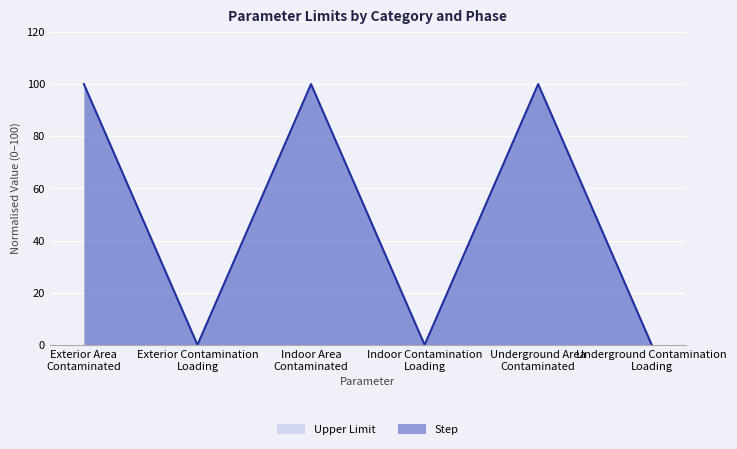

How many lines are shown in the chart?

2